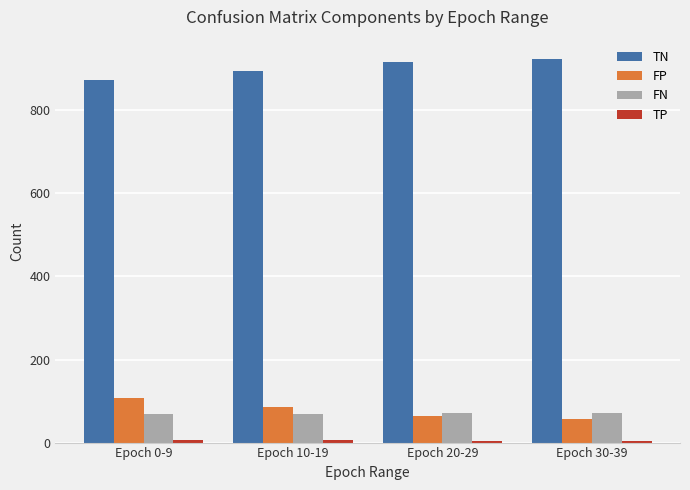

The value of FN at Epoch 30-39 is 71.0. True or false?

True